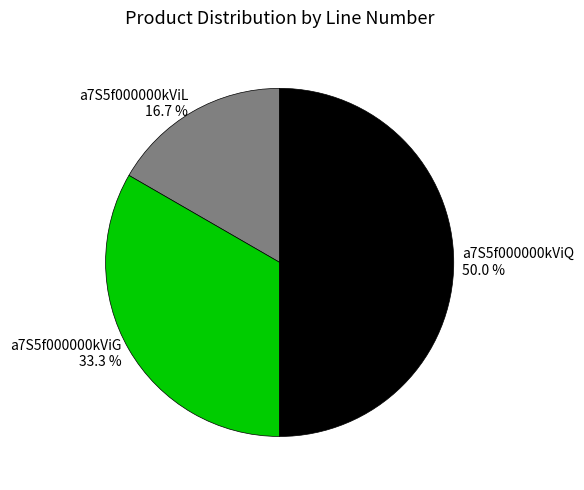

To the nearest percent, what portion does a7S5f000000kViQ represent?

50%